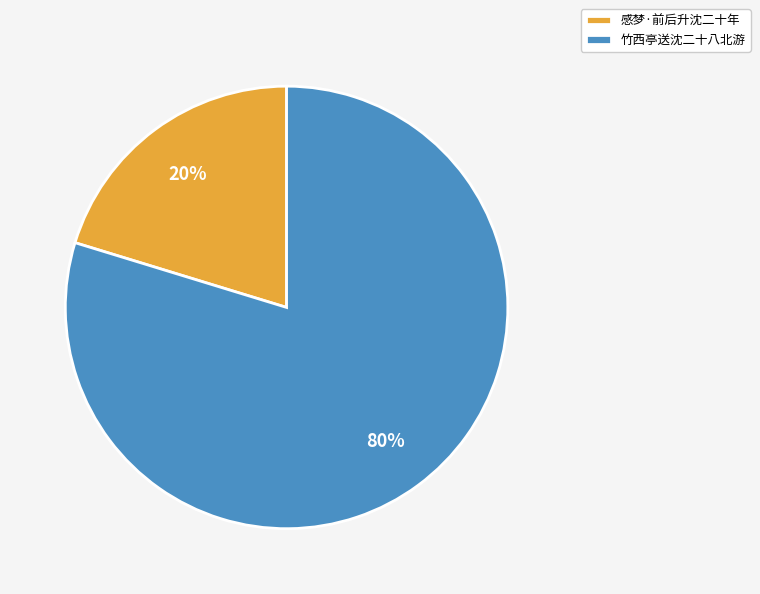

Is the sum of 感梦·前后升沈二十年 and 竹西亭送沈二十八北游 greater than half?

Yes